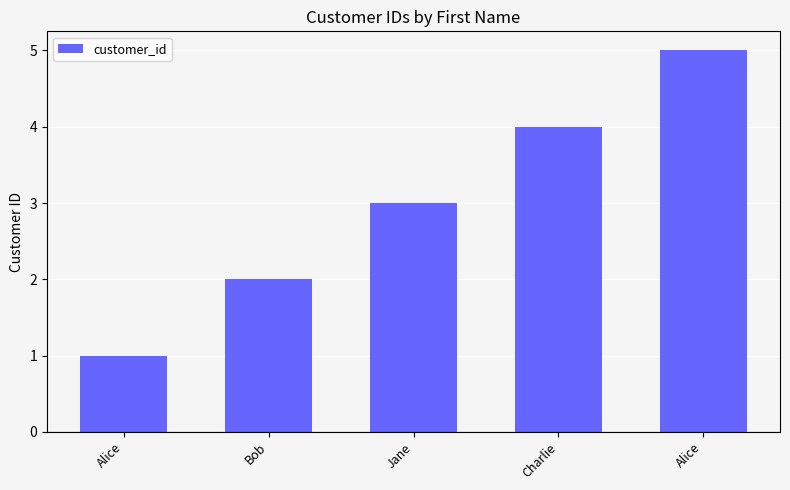

Which has a higher value, Bob or Alice?

Bob